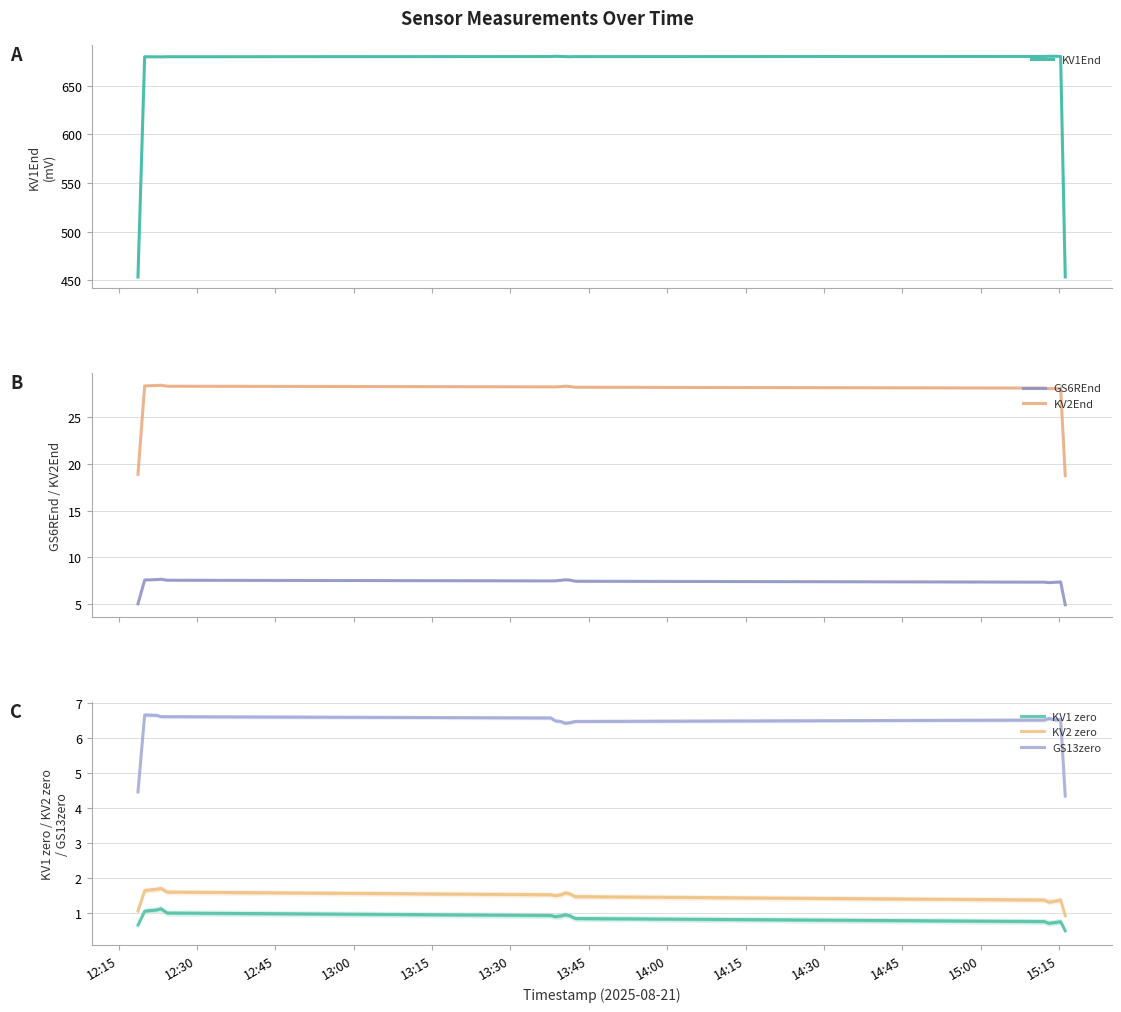

What is the difference between the second highest and second lowest values in the GS13zero series?

2.2